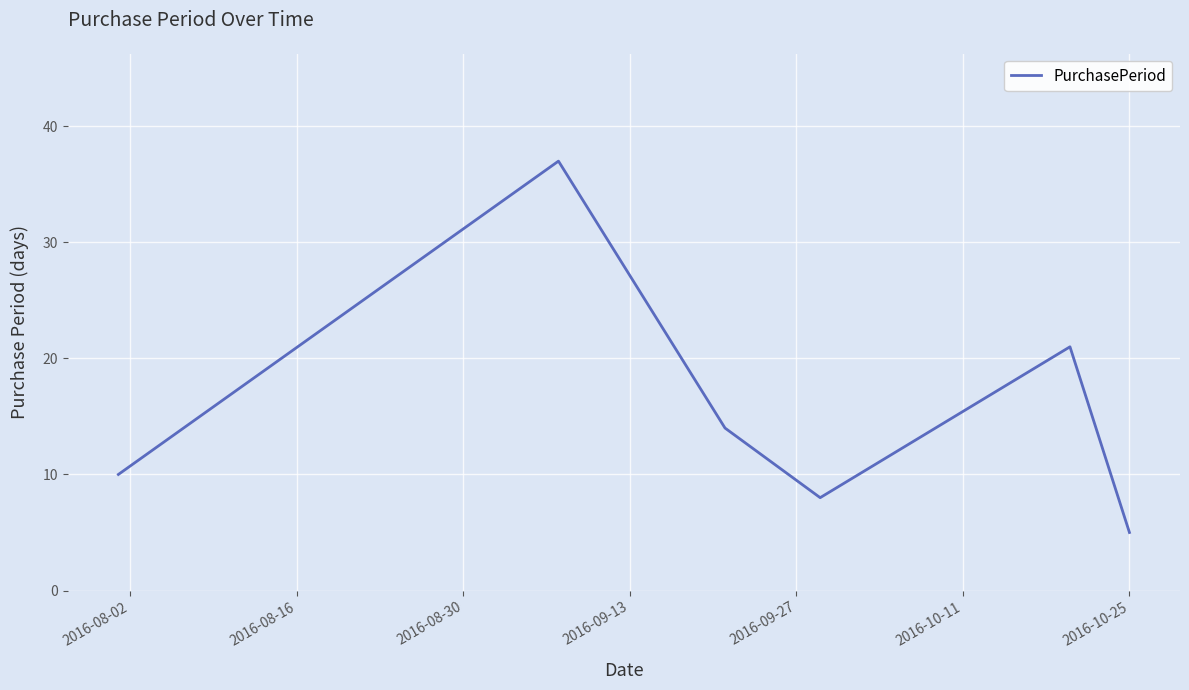

What is the difference between the maximum and minimum values?

32